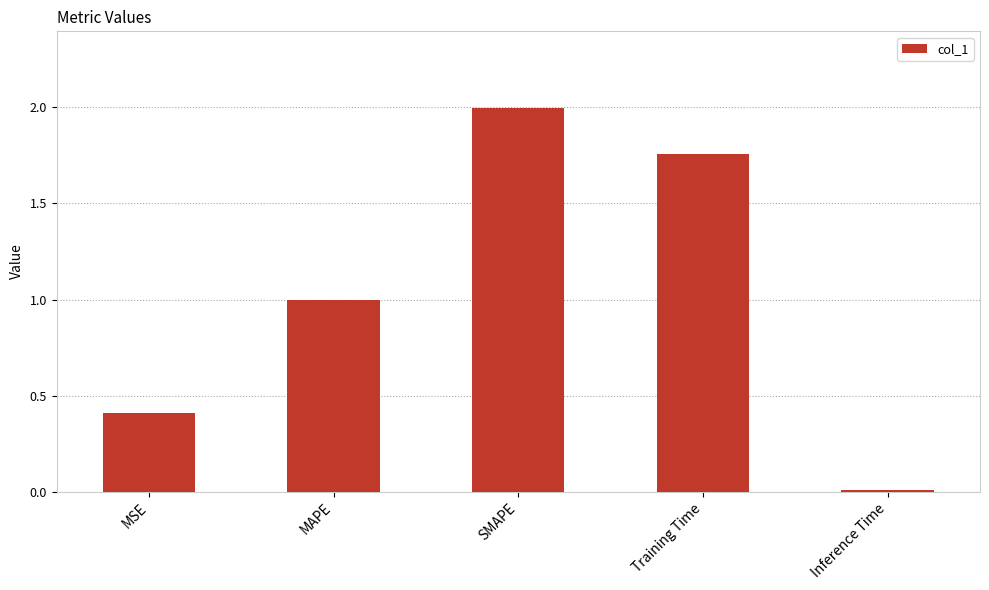

List the labels in order of value, largest first.

SMAPE, Training Time, MAPE, MSE, Inference Time